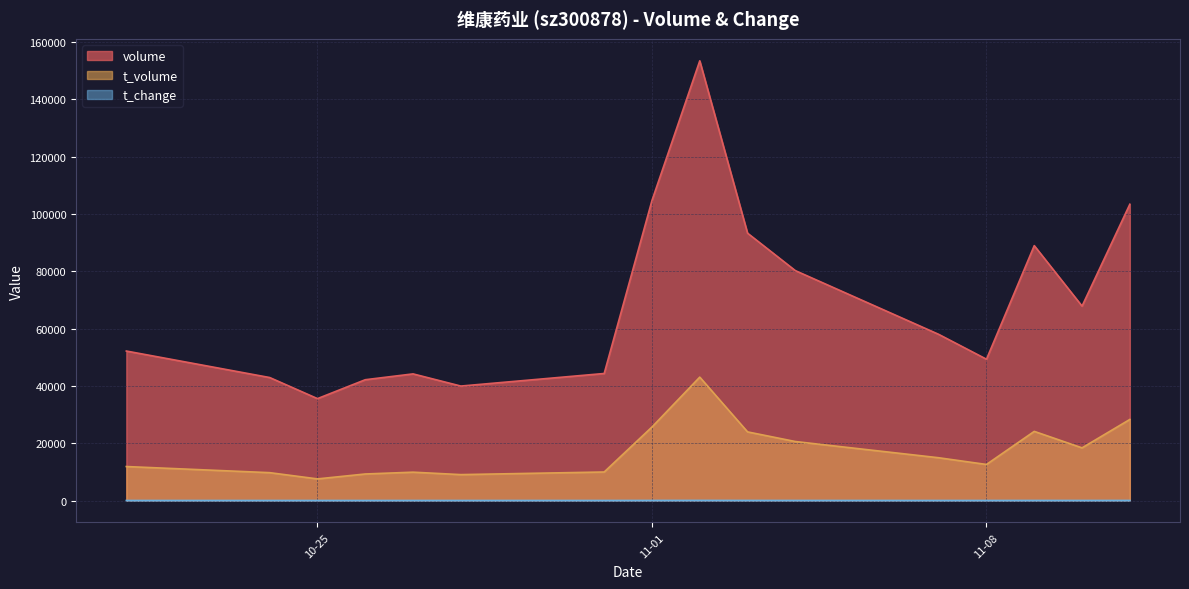

The t_volume series shows 28292.0 at 2022-11-11. True or false?

True